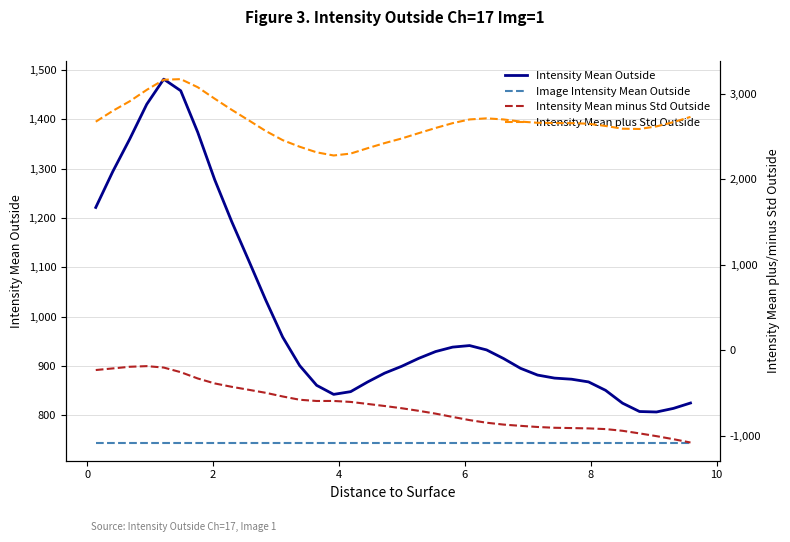

True or false: Image Intensity Mean Outside and Intensity Mean Outside cross at least once.

False